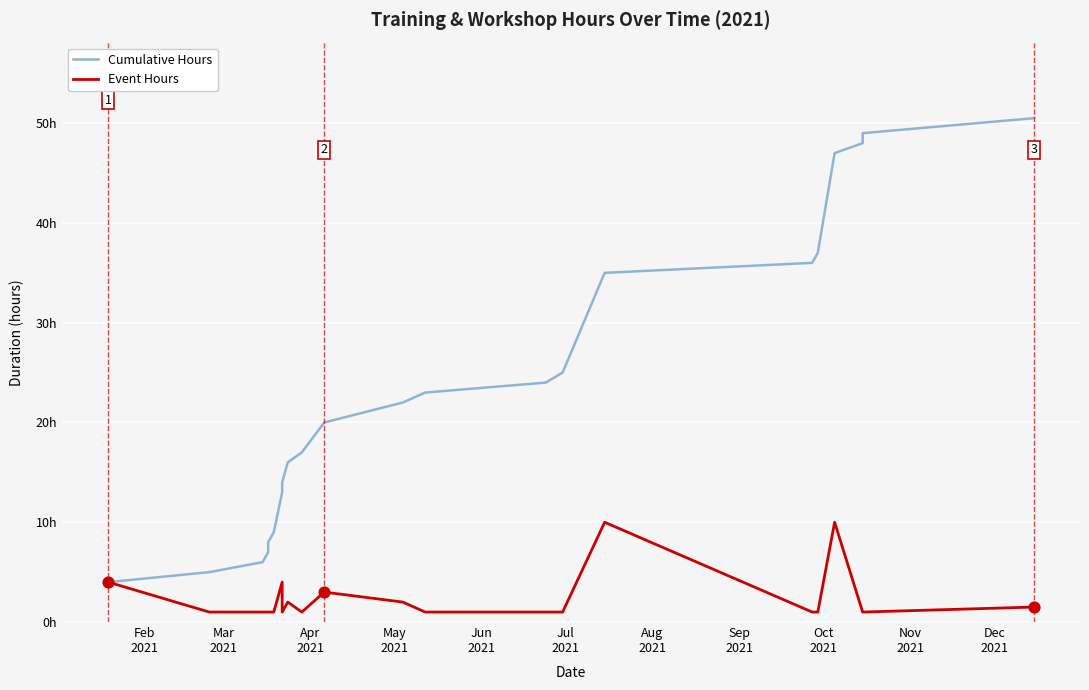

Which series reaches the maximum Y coordinate?

Cumulative Hours